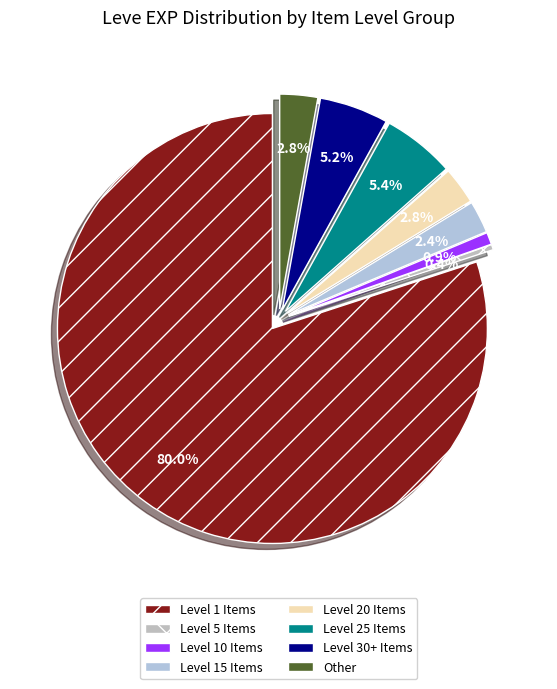

The Boiled Egg(1) slice represents 12% of the pie. True or false?

False